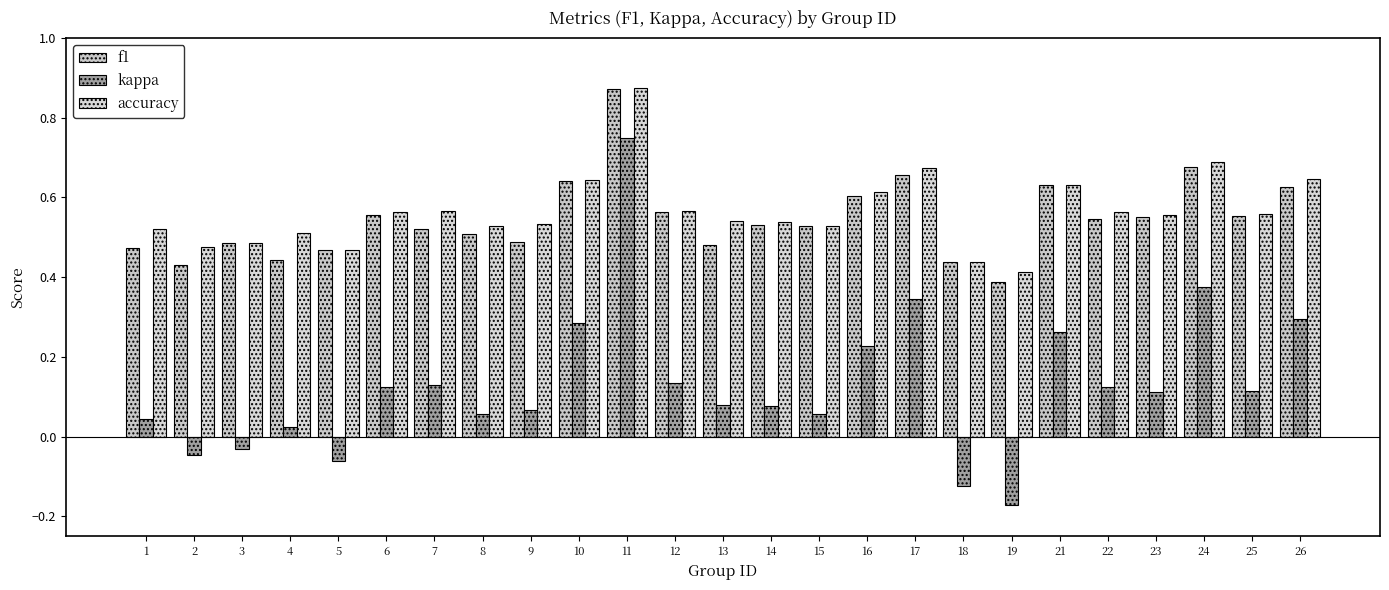

Is the value of accuracy at 6 greater than the value of kappa at 24?

Yes